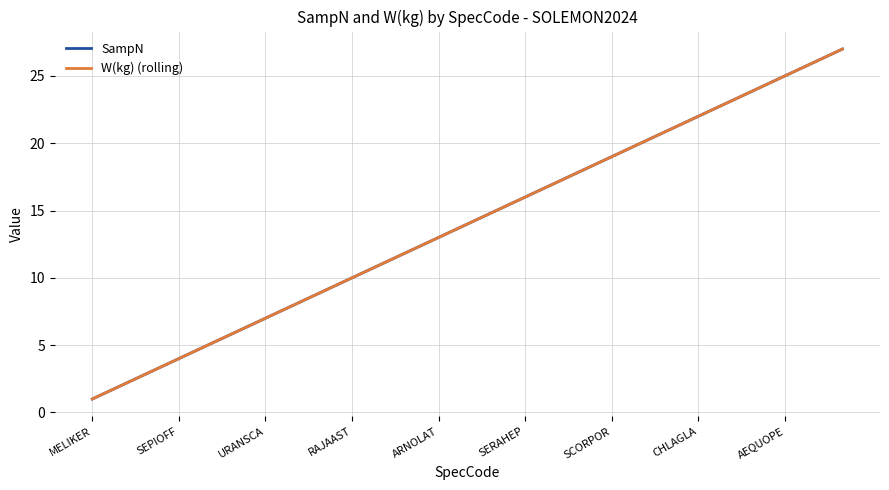

At which category does the chart reach its minimum across all series?

MELIKER